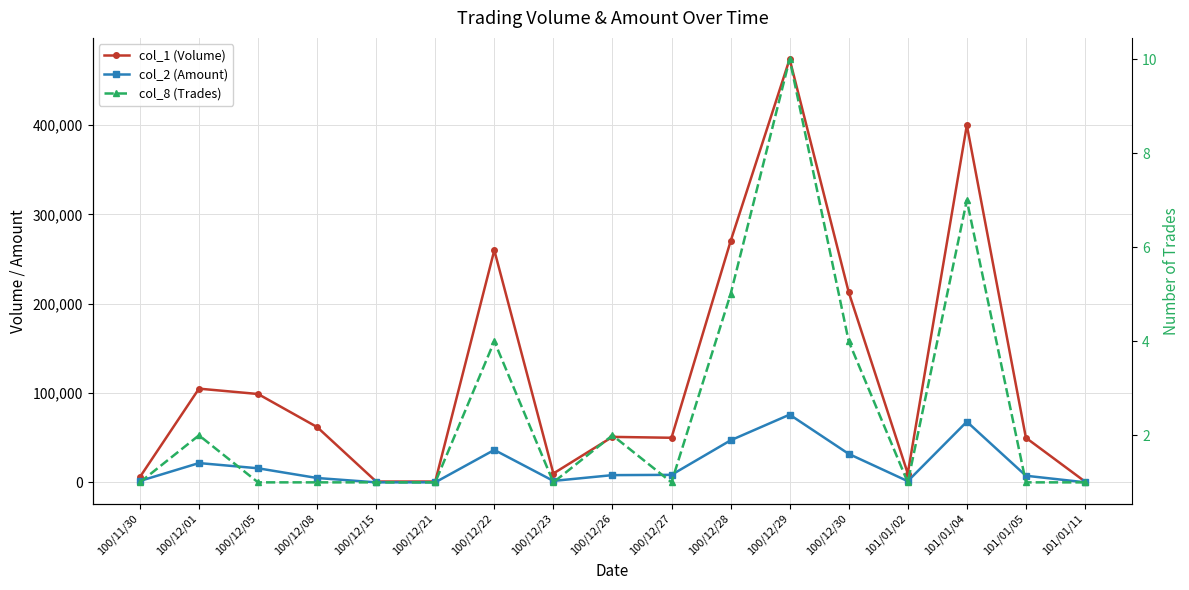

Which has a higher value, 100/12/23 or 100/12/28?

100/12/28